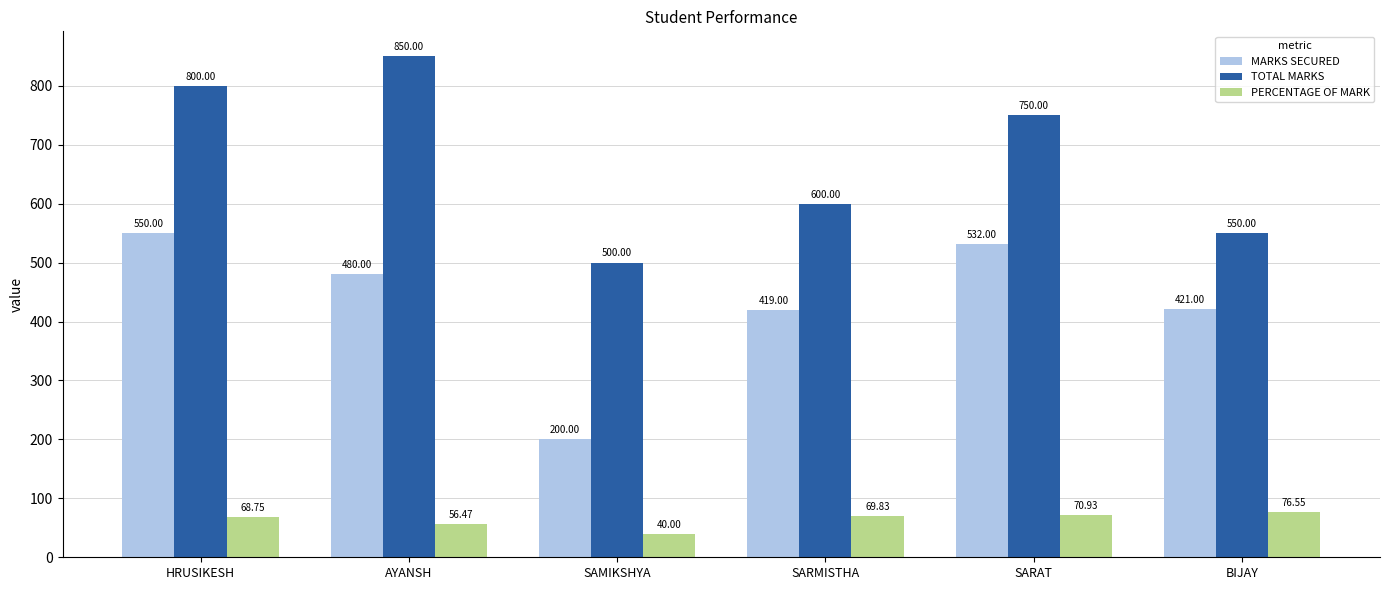

Is it true that TOTAL MARKS equals 341.0 at SAMIKSHYA?

False